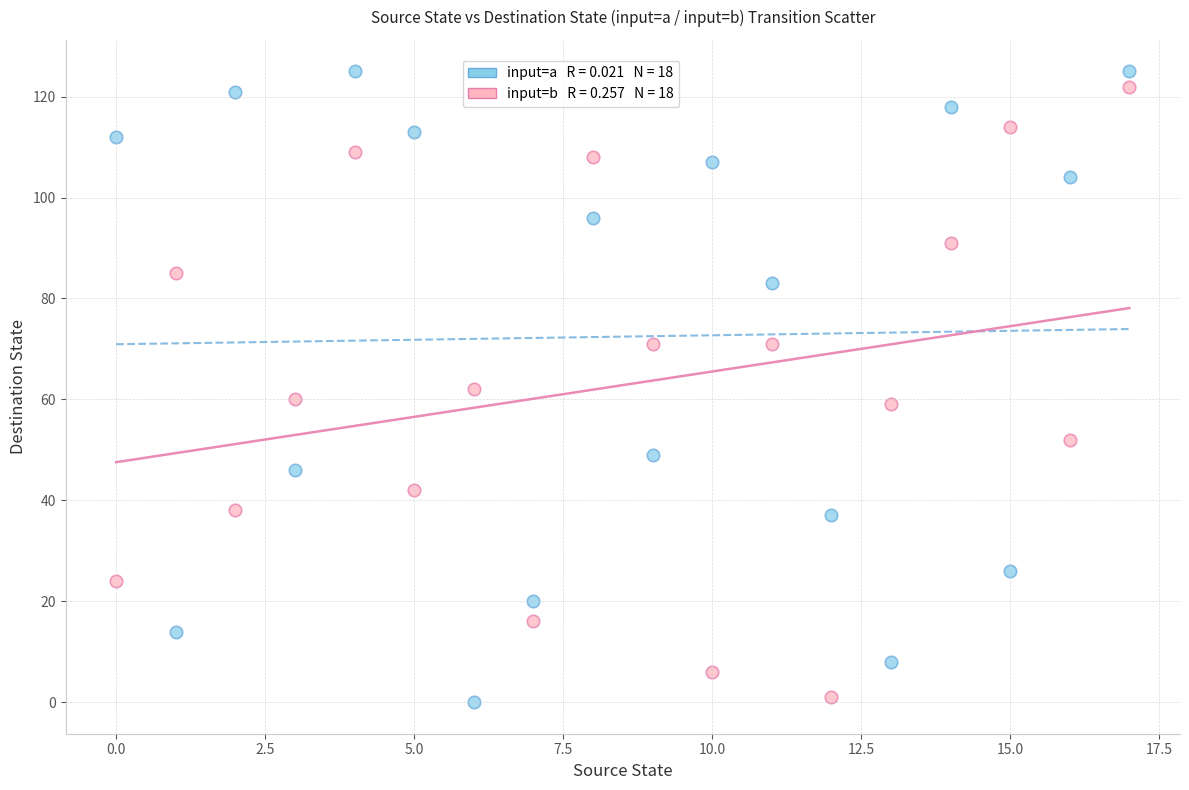

Across all data points, what is the range of Y values (max minus min)?

125